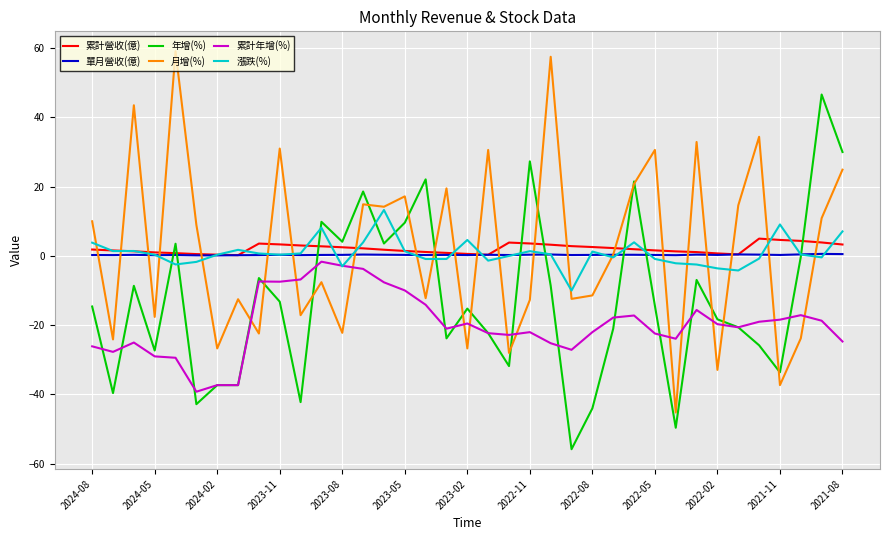

What is the average value of the 月增(%) series?

2.2